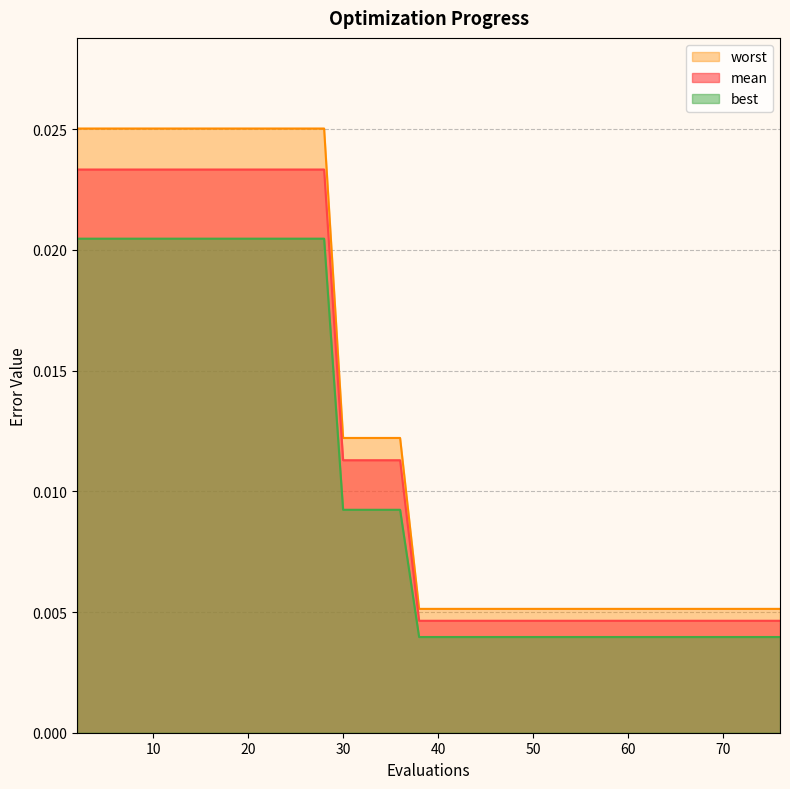

What are all the series names shown in the legend?

worst, mean, best